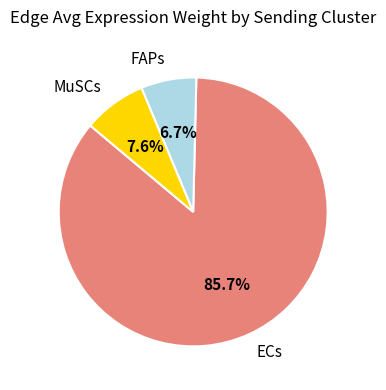

Is there a majority slice in this chart?

Yes